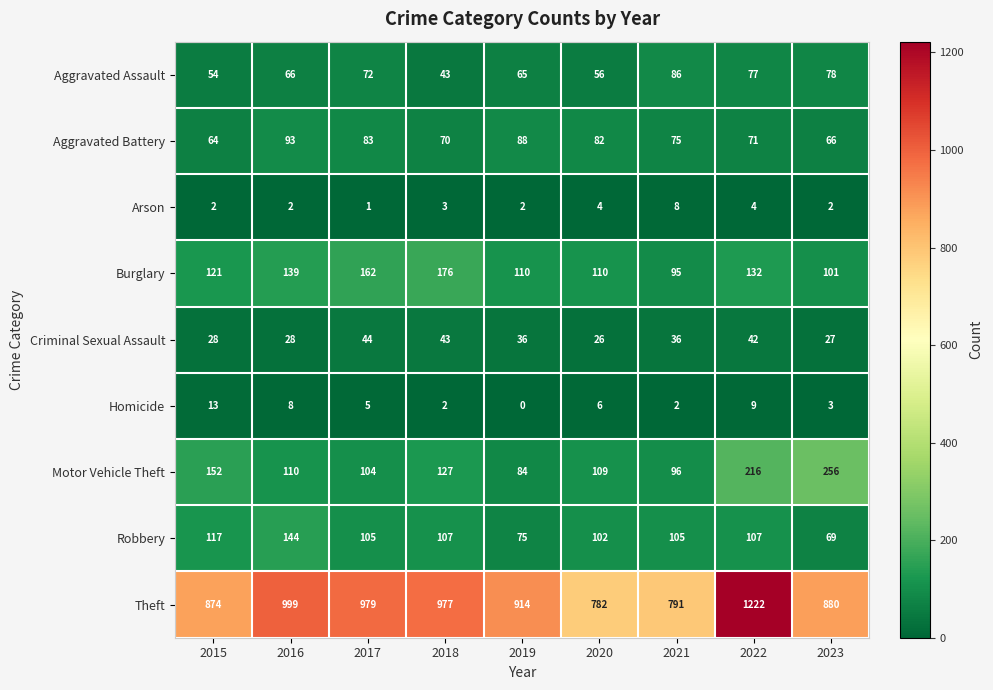

What is the sum of all Homicide values?

48